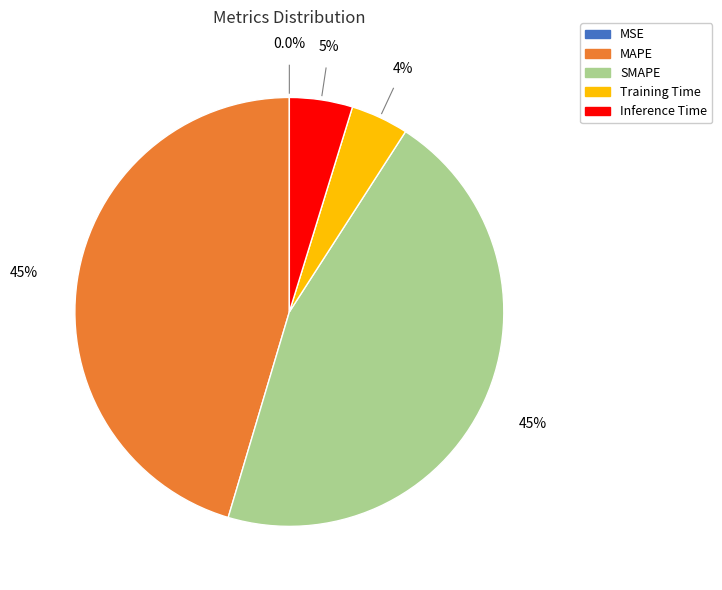

What portion of the pie excludes Training Time?

95.6%